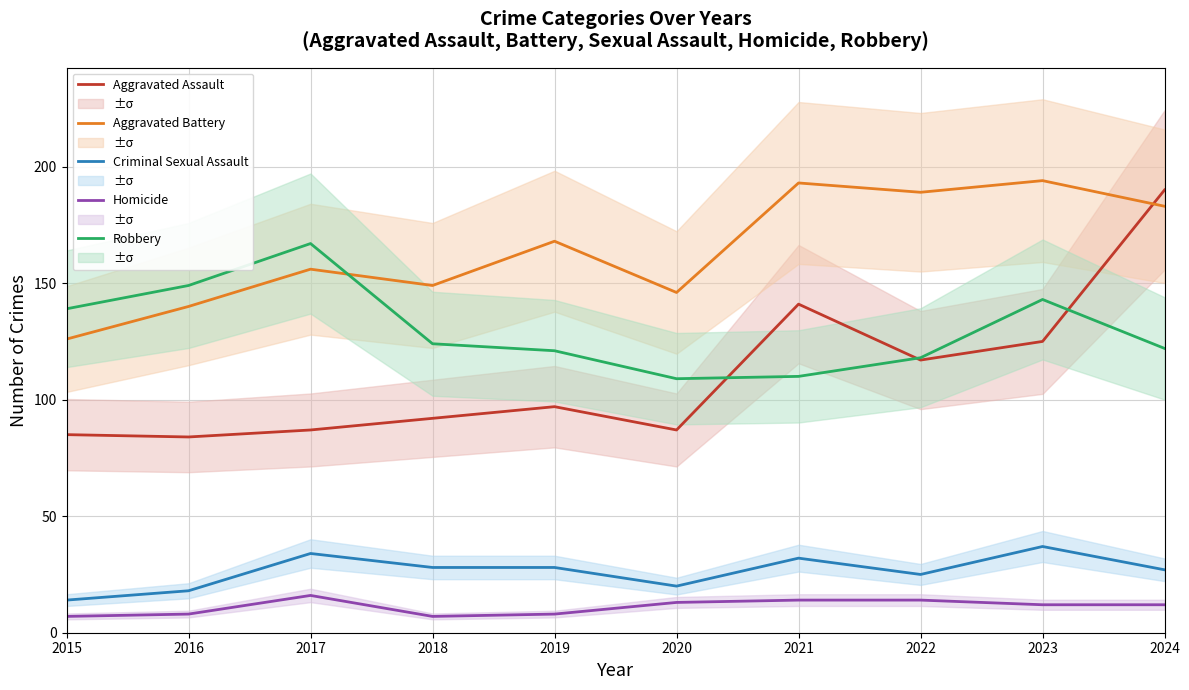

Reading left to right, transcribe all the data shown in this chart.

Aggravated Assault: 2015=85	2016=84	2017=87	2018=92	2019=97	2020=87	2021=141	2022=117	2023=125	2024=190
Aggravated Battery: 2015=126	2016=140	2017=156	2018=149	2019=168	2020=146	2021=193	2022=189	2023=194	2024=183
Criminal Sexual Assault: 2015=14	2016=18	2017=34	2018=28	2019=28	2020=20	2021=32	2022=25	2023=37	2024=27
Homicide: 2015=7	2016=8	2017=16	2018=7	2019=8	2020=13	2021=14	2022=14	2023=12	2024=12
Robbery: 2015=139	2016=149	2017=167	2018=124	2019=121	2020=109	2021=110	2022=118	2023=143	2024=122